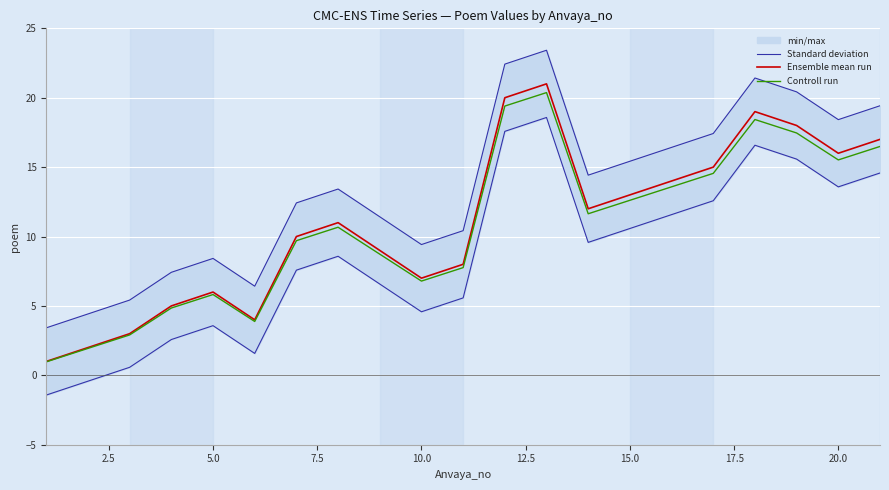

What is the highest value of the Standard deviation series?

23.4